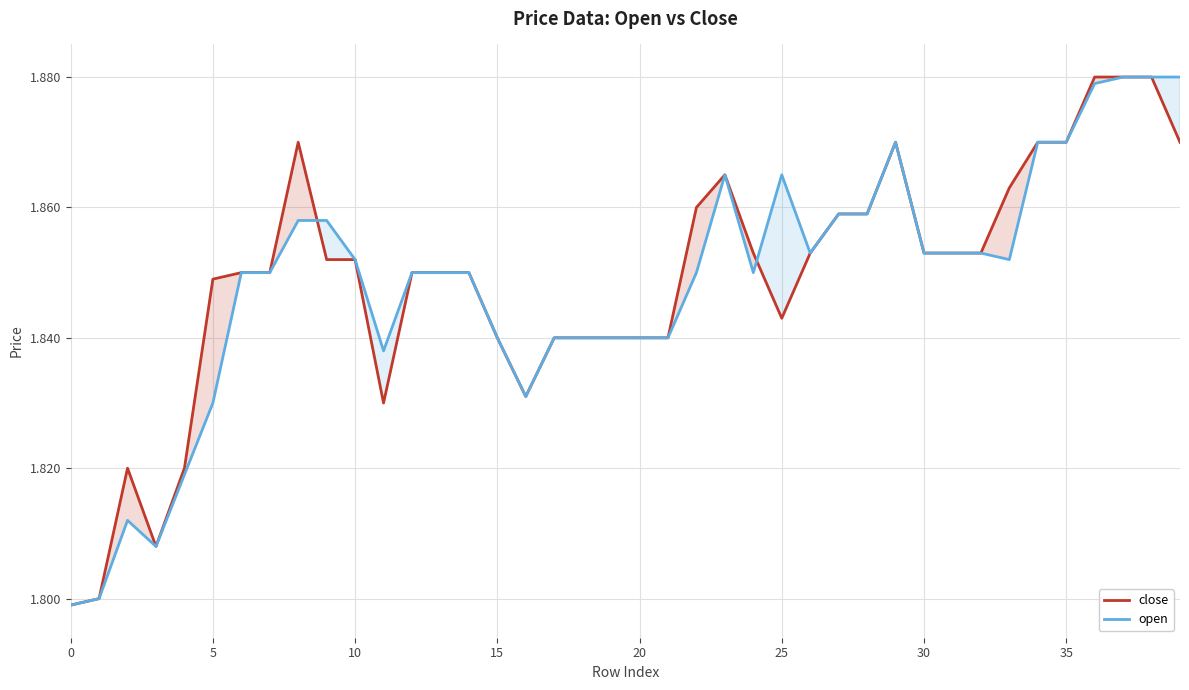

The value of close at 27 is 3.0. True or false?

False